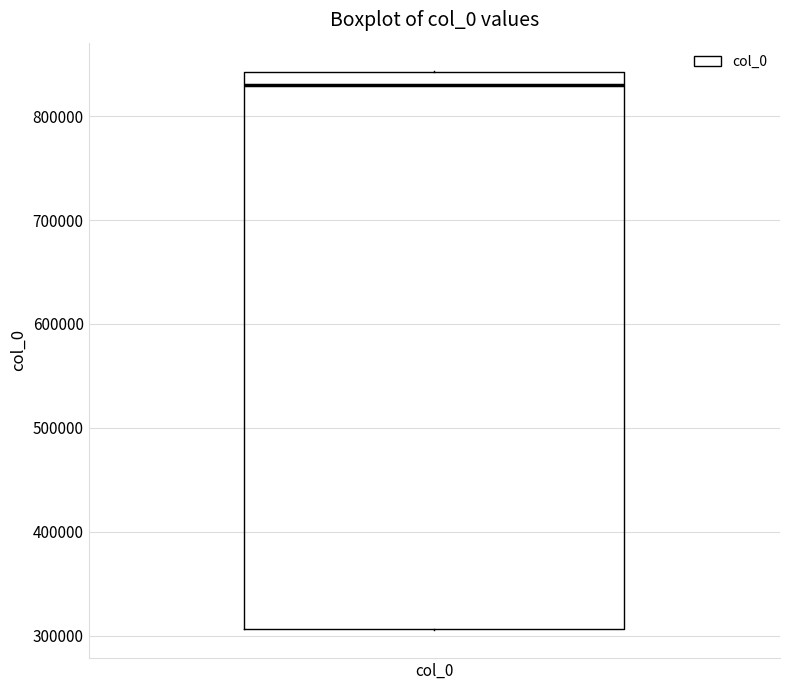

Transcribe this box plot: give where the median line is, the range the box spans, and where the two whiskers end, as read against the y-axis. The values are not printed on the chart, so give them approximately, as read against the axis.

median 830000, box 310000 to 840000, whiskers 310000 to 840000